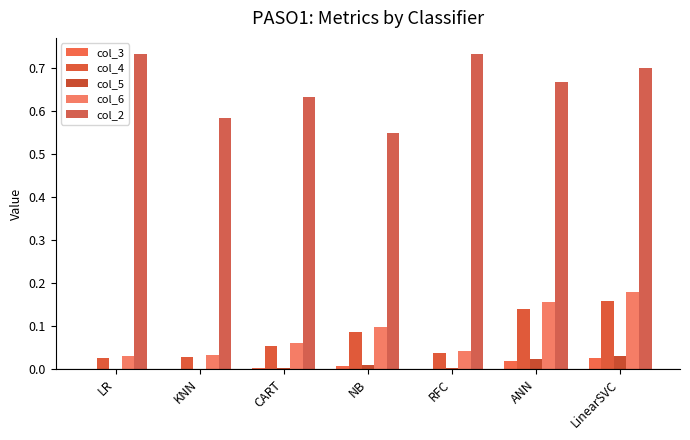

Which series changed the most between LR and LinearSVC?

col_6